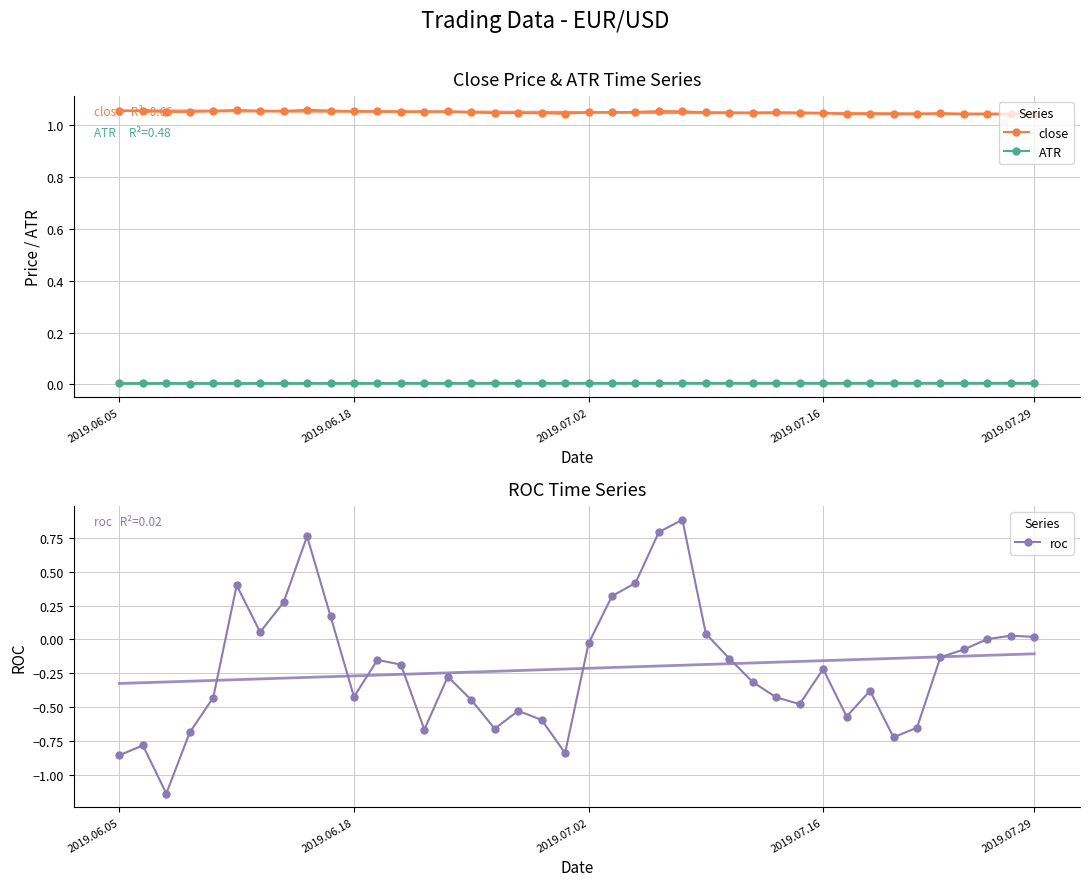

Rank the series by their maximum value, from lowest to highest.

ATR, roc, close